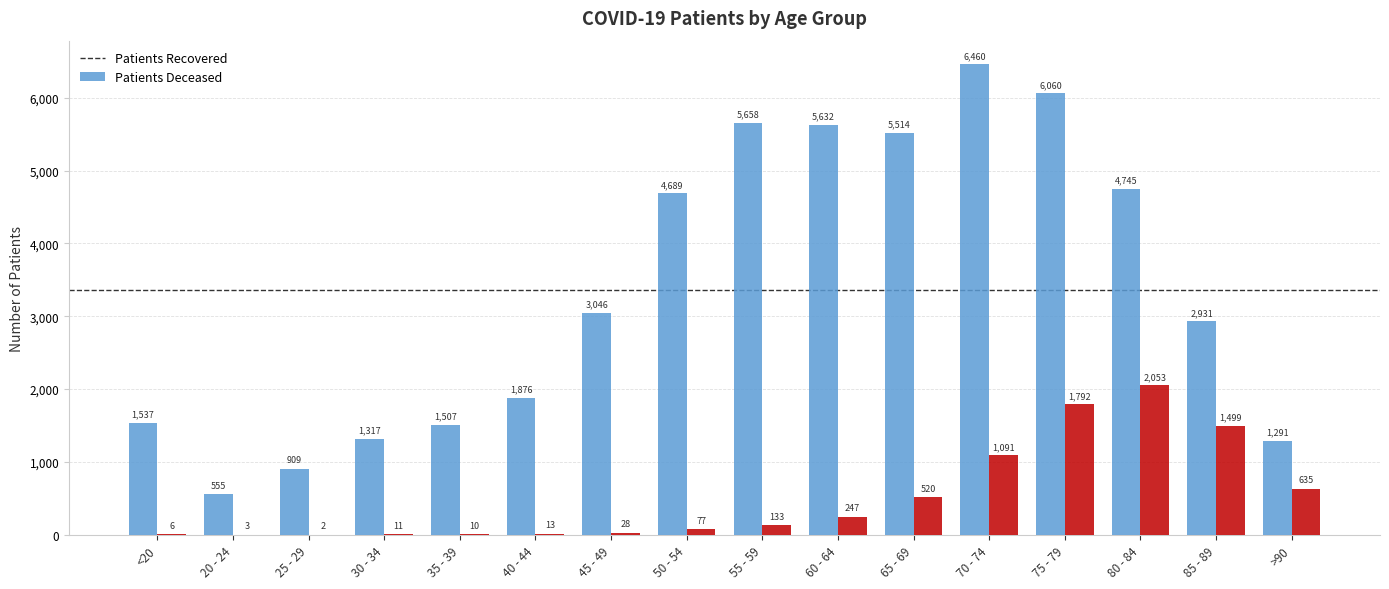

At which category is the sum across all series the highest?

75 - 79